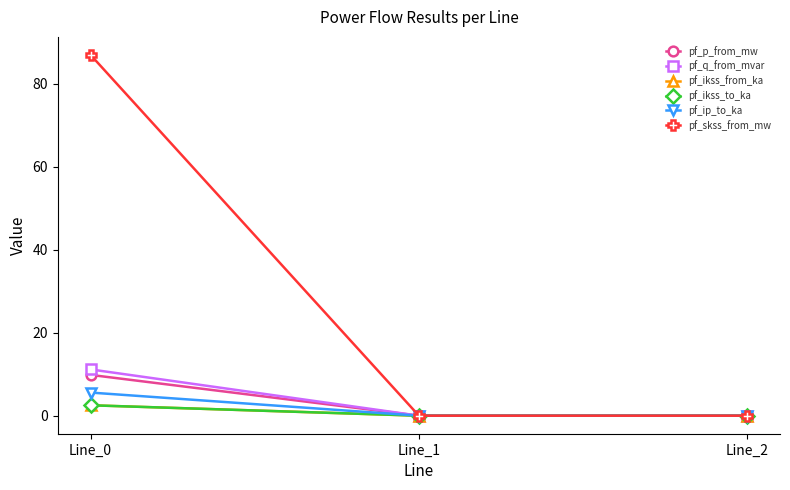

Does the chart have visible grid lines?

No